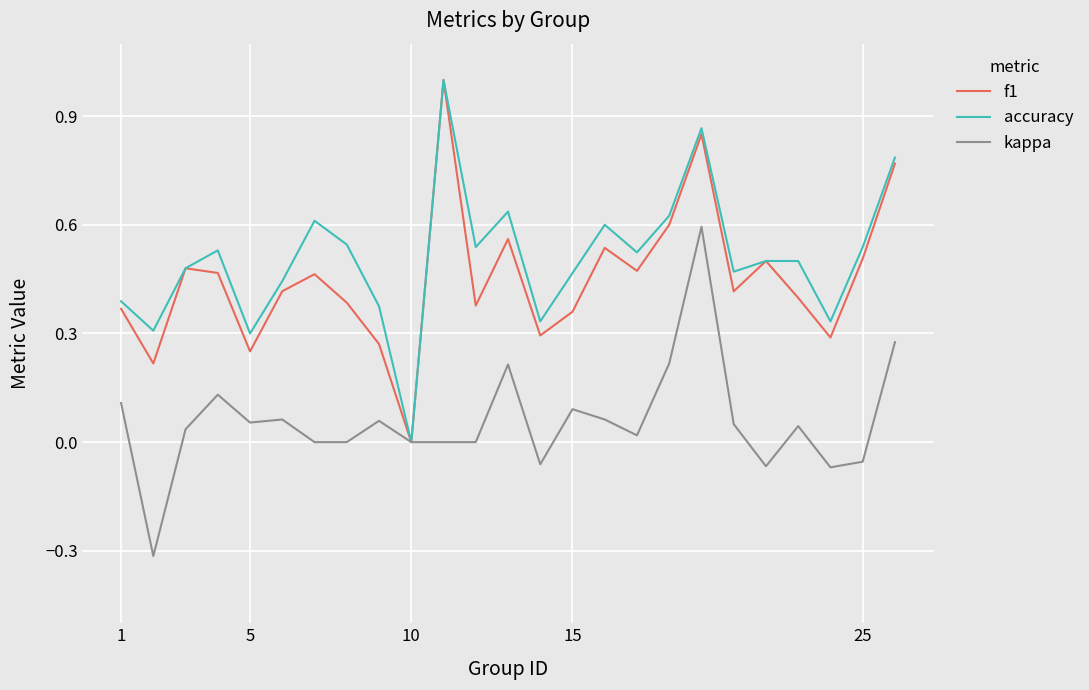

What is the highest value of the accuracy series?

1.0